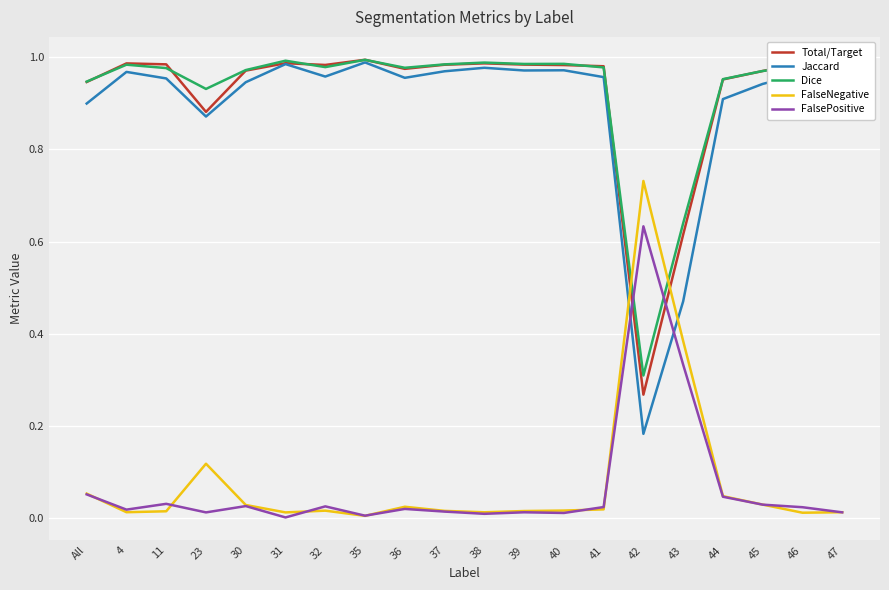

Is the value of Dice at 45 greater than the value of Jaccard at All?

Yes